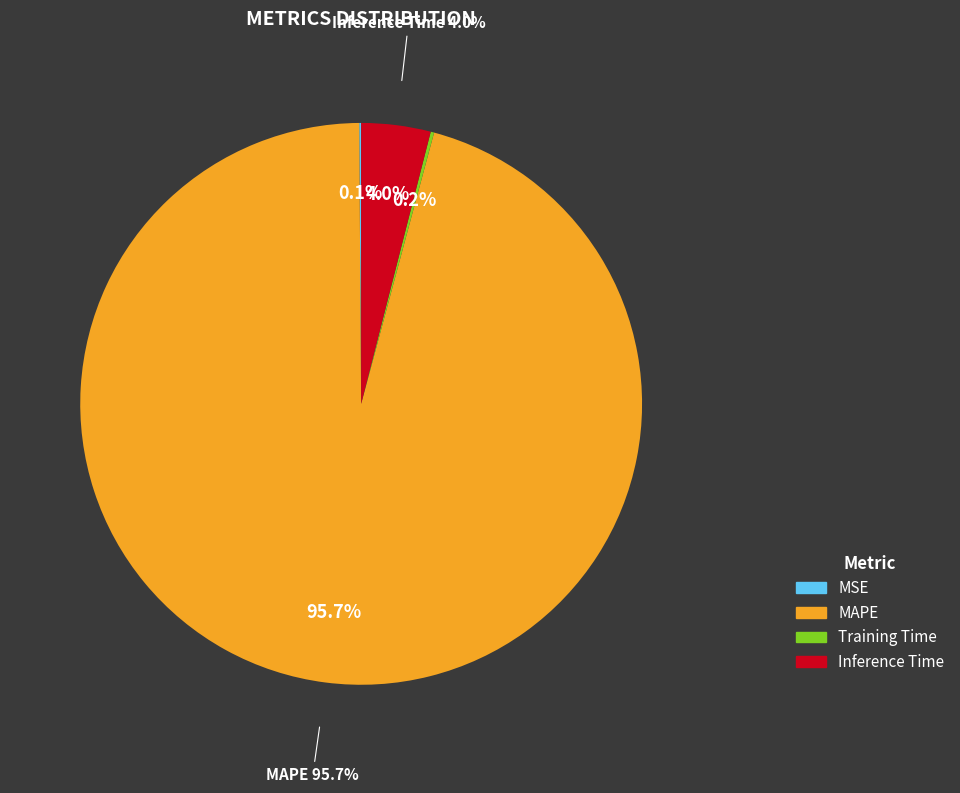

Which category has the biggest portion of the pie?

MAPE